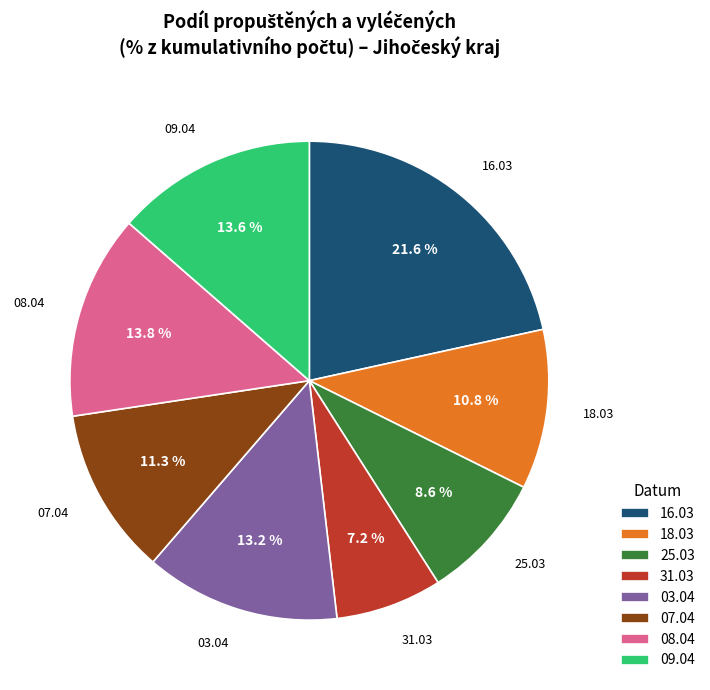

What percentage is NOT represented by 08.04?

86.2%